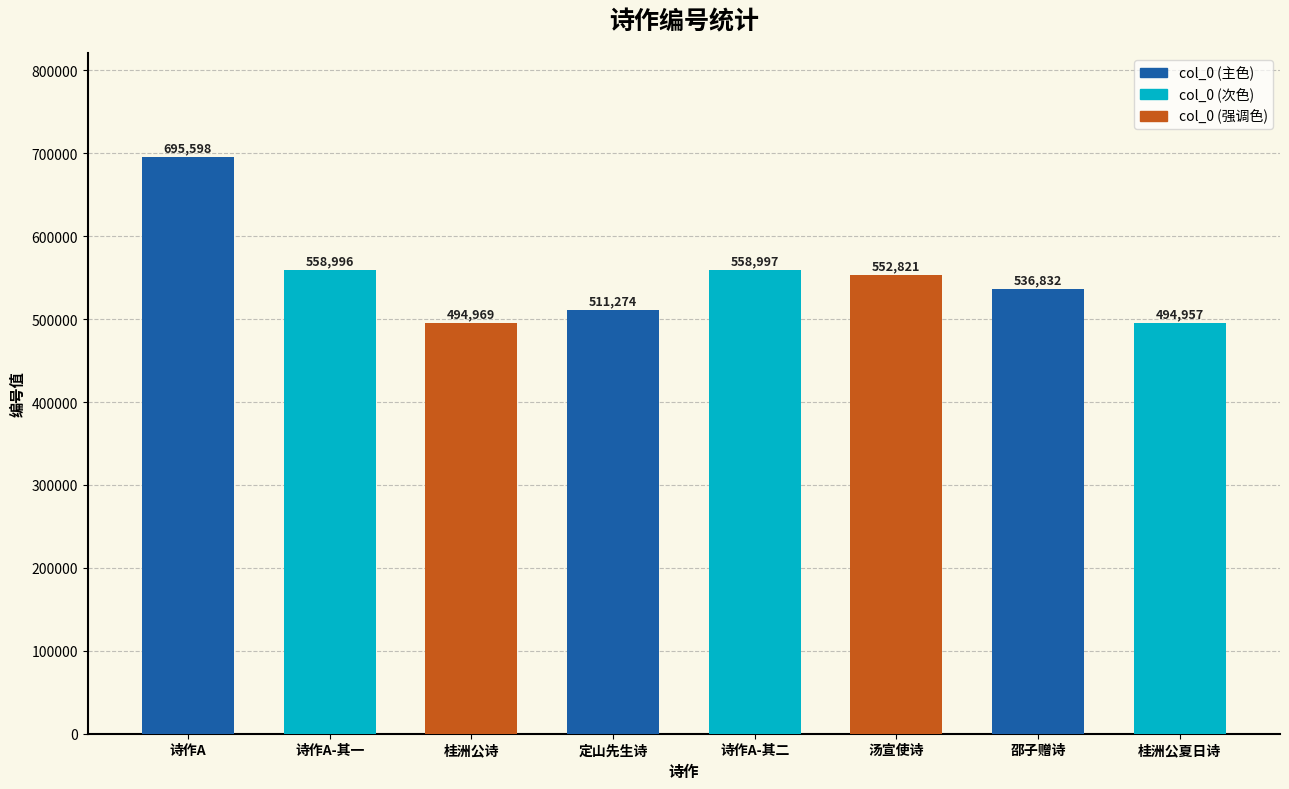

Which has a higher value, 诗作A or 诗作A-其一?

诗作A